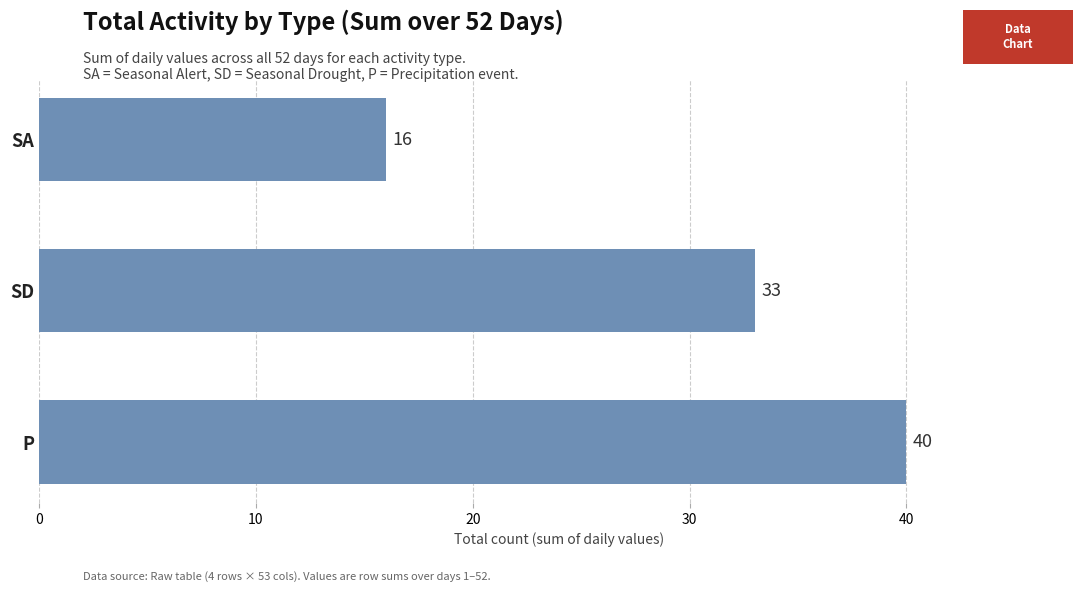

What is the ratio of the value at SD to the value at SA?

2.1